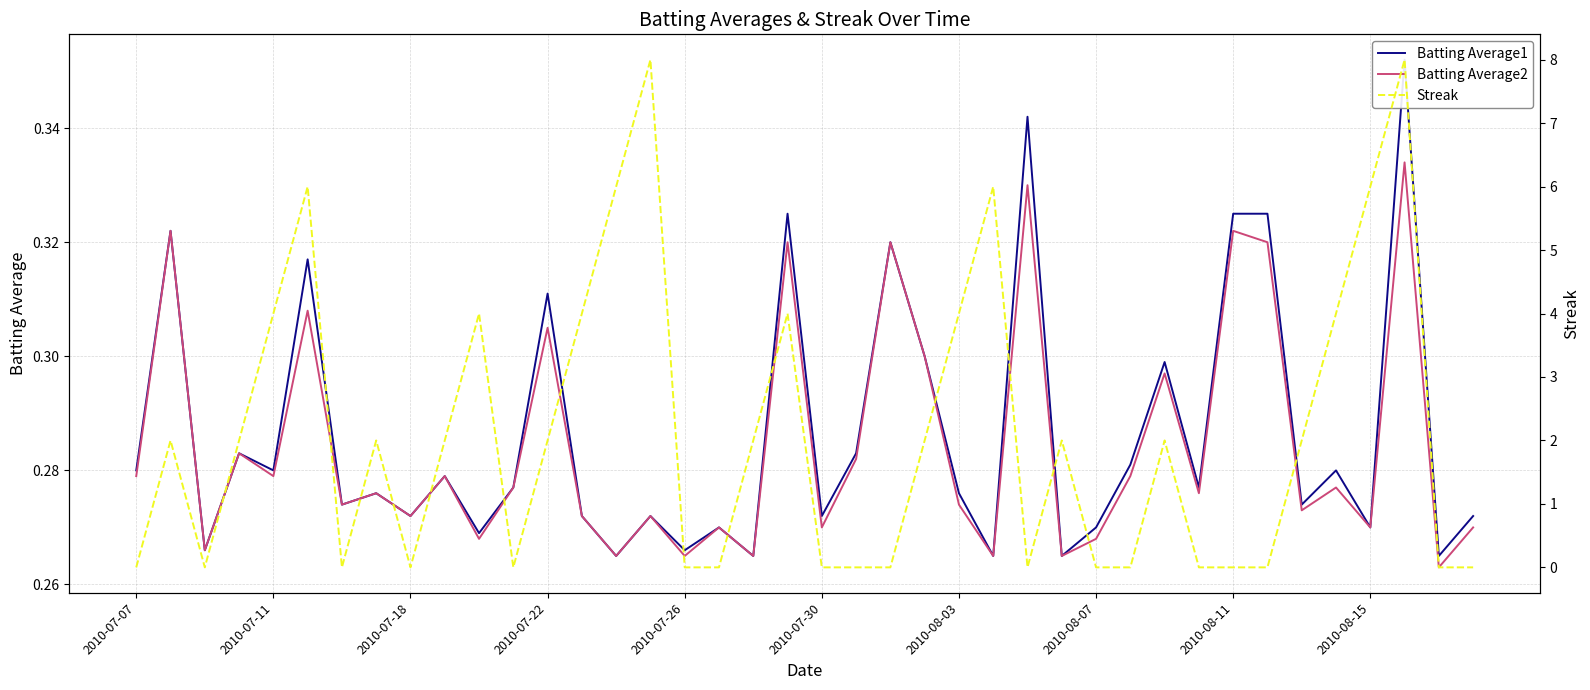

What is the highest value of the Batting Average1 series?

0.4